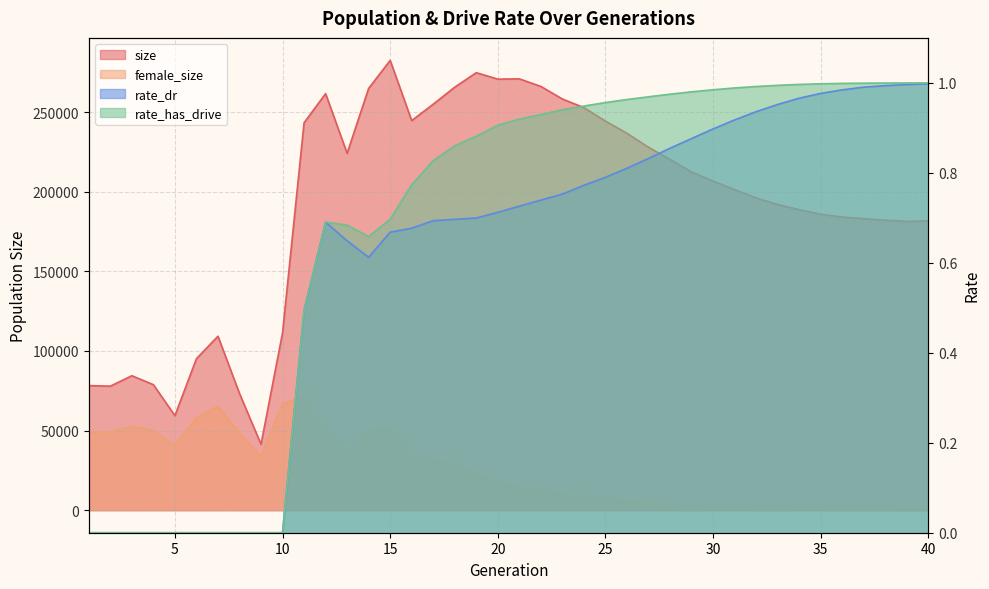

The value of female_size at 18 is 28671.0. True or false?

True